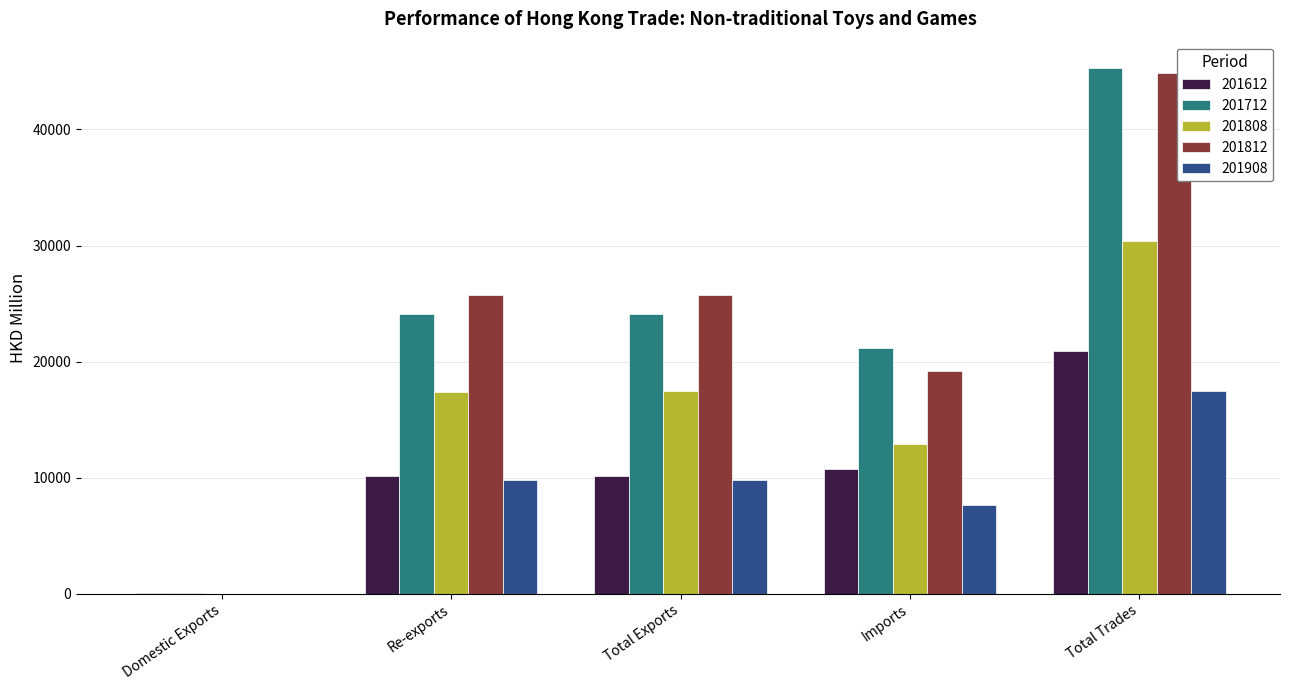

Is the value of 201812 at Total Trades greater than the value of 201808 at Domestic Exports?

Yes